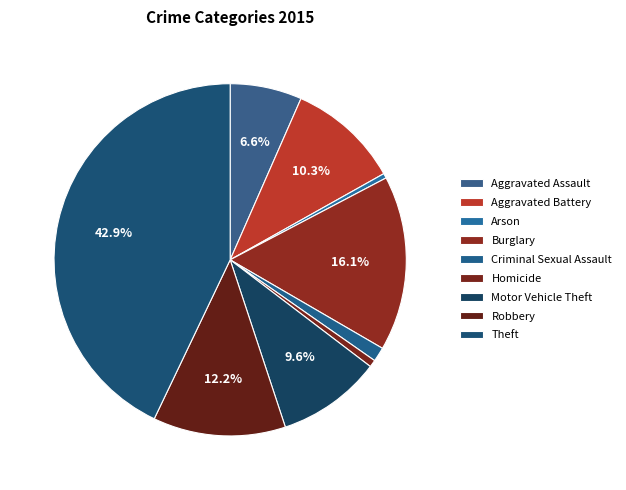

Is Robbery the majority of the pie?

No